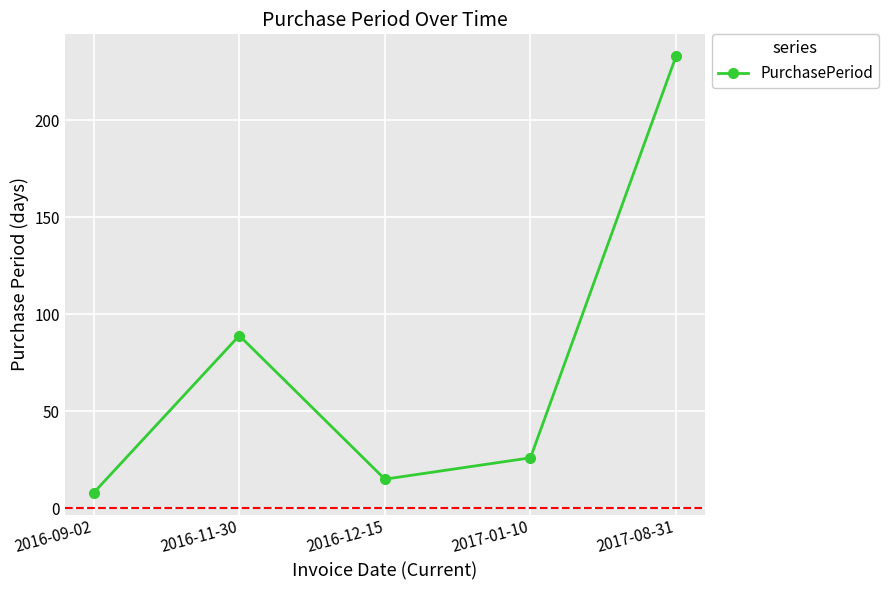

Rank the categories by value from lowest to highest.

2016-09-02, 2016-12-15, 2017-01-10, 2016-11-30, 2017-08-31